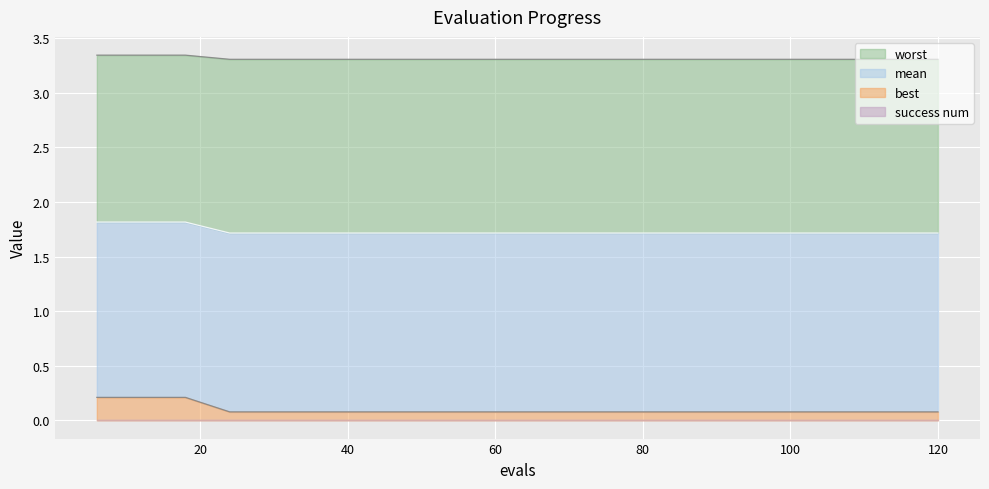

The value of worst at 84 is 1.7. True or false?

True